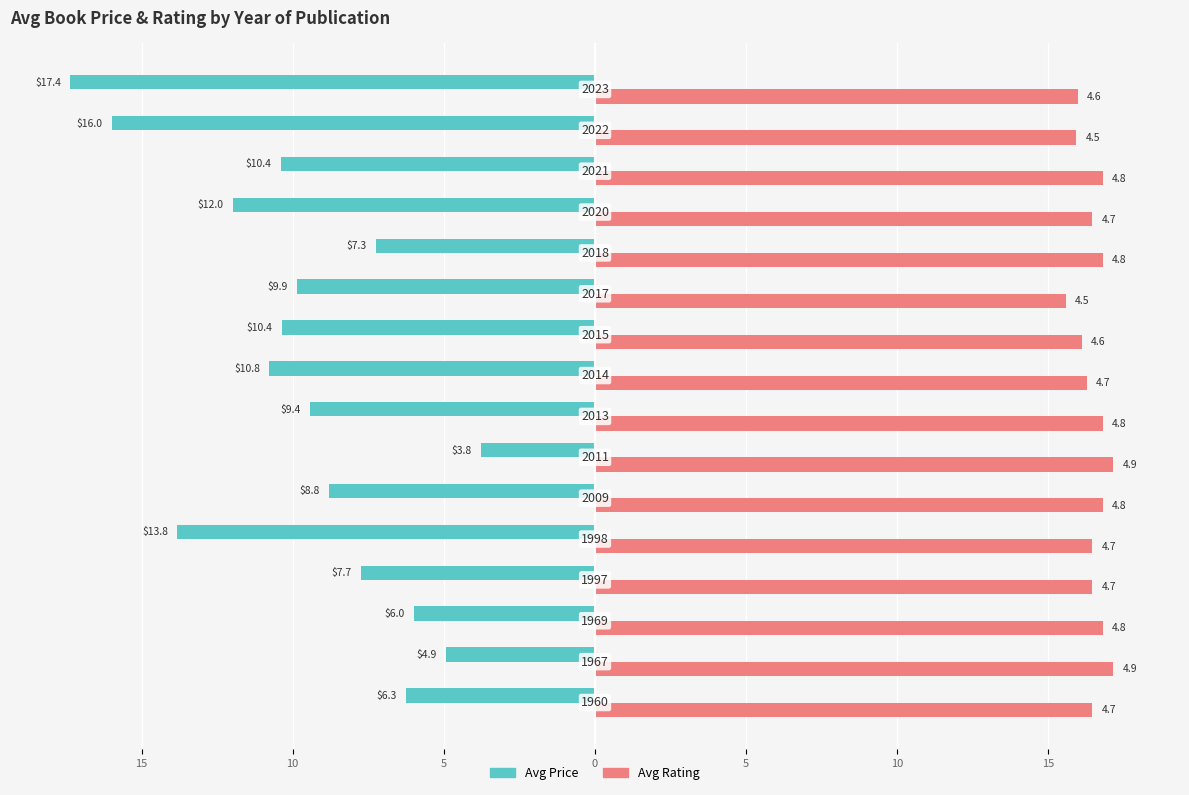

What are all the series names shown in the legend?

Avg Price, Avg Rating